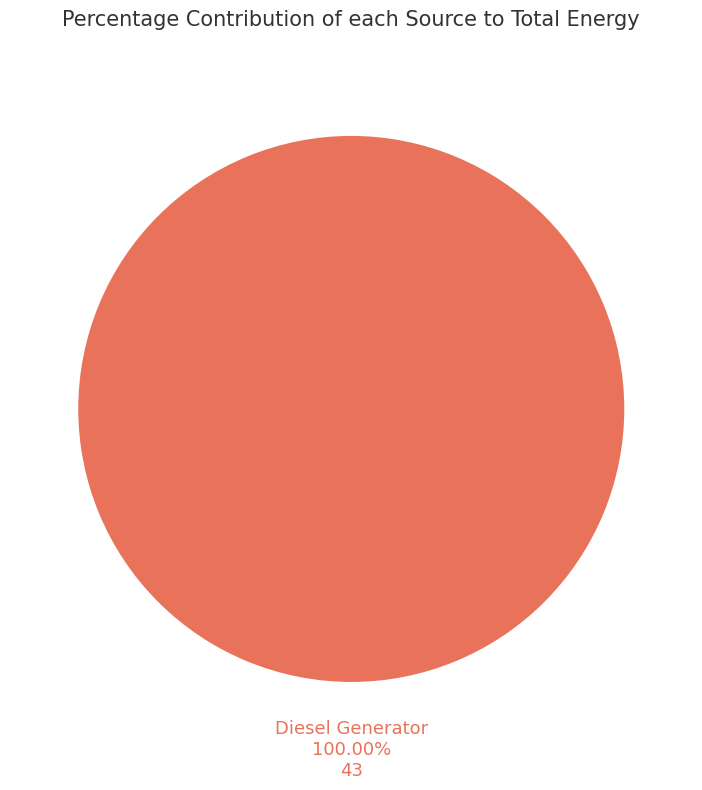

Count the number of slices in the pie.

1